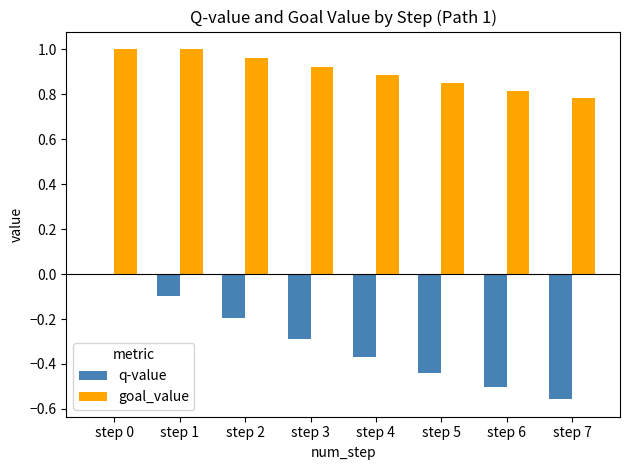

Are the bars grouped side by side (vs. stacked)?

Yes